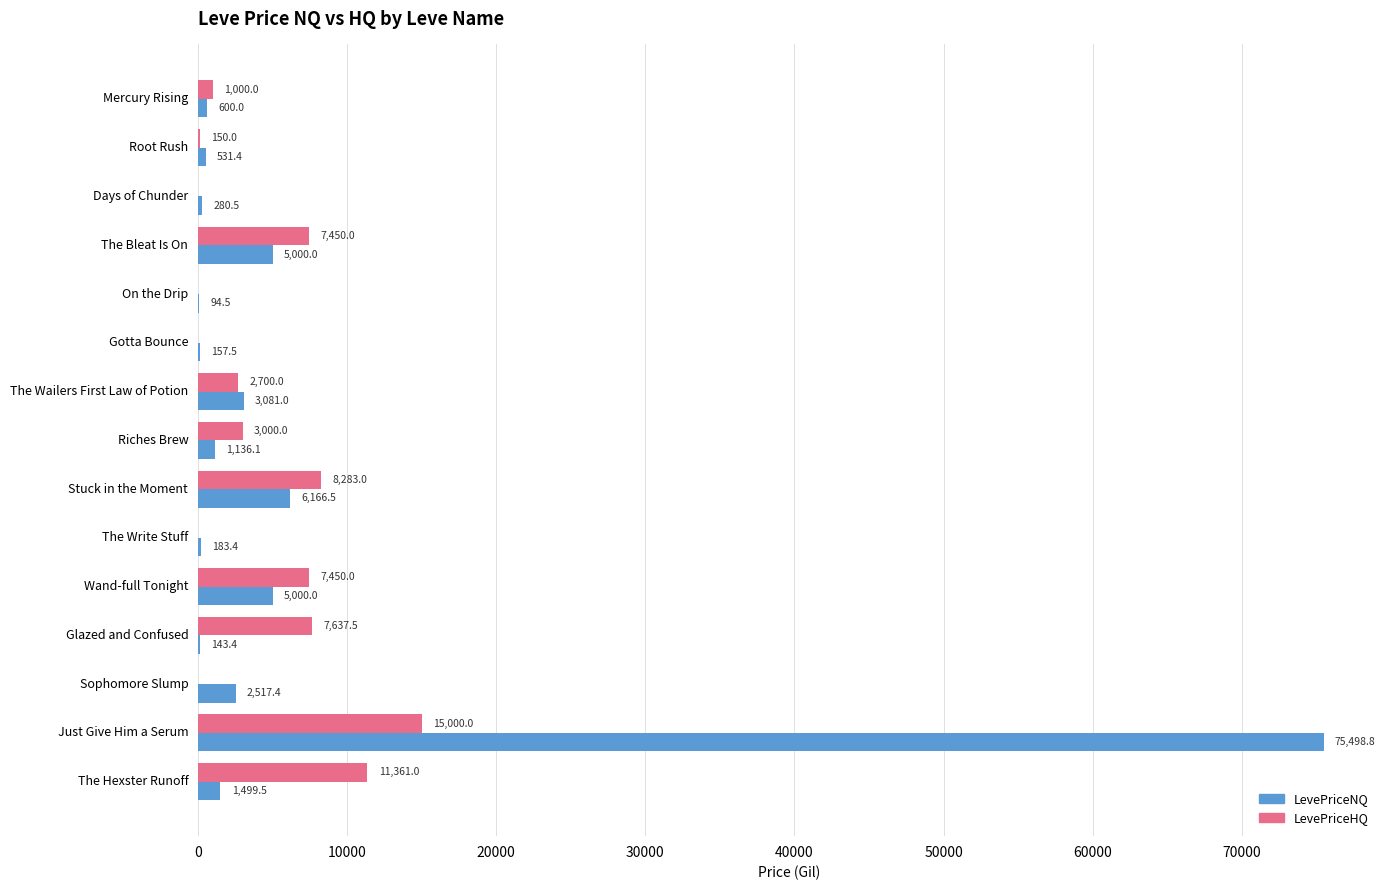

How many series are shown in this chart?

2